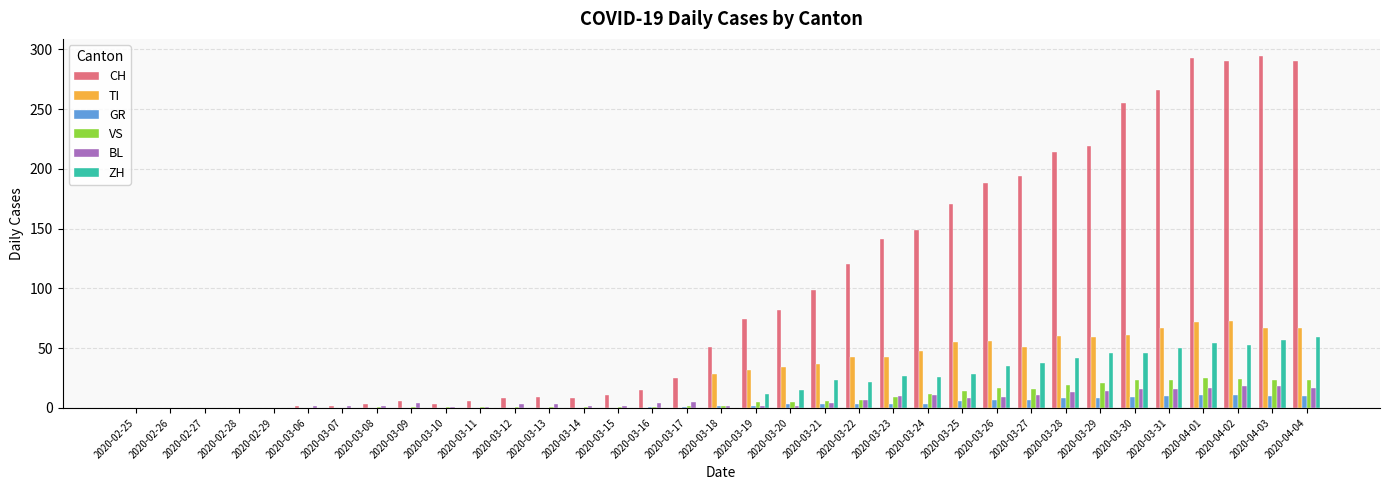

Between 2020-03-08 and 2020-03-28, which series saw the biggest shift?

CH